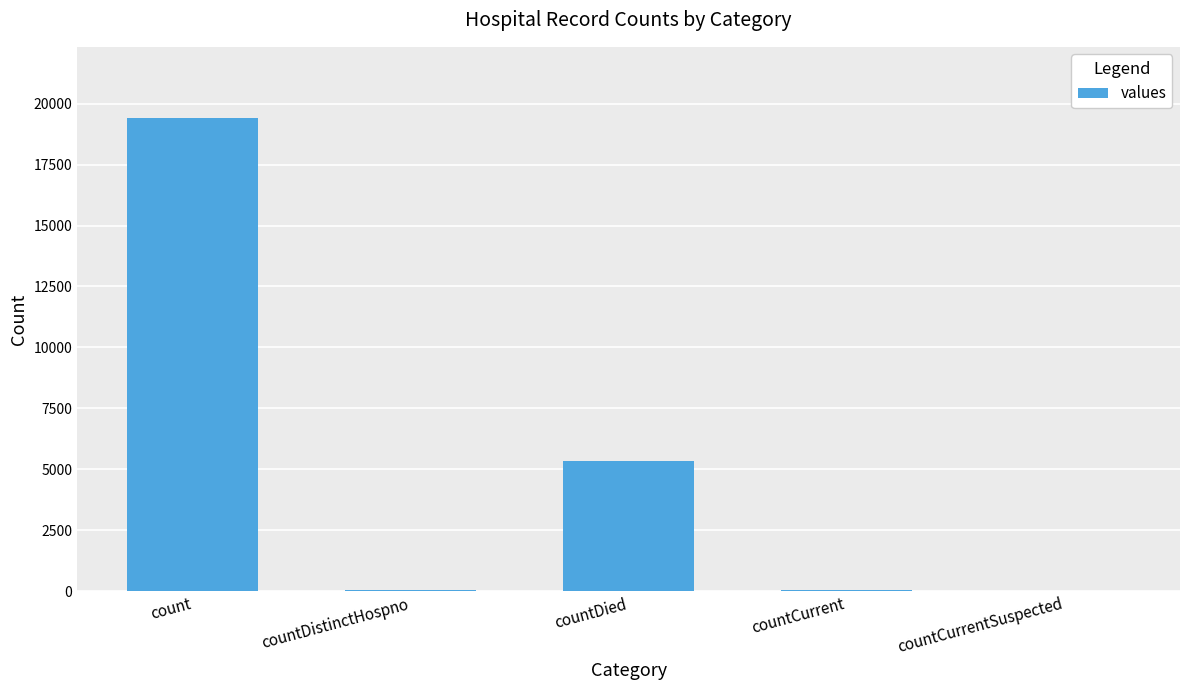

Is it true that the value at countDistinctHospno is 38?

True